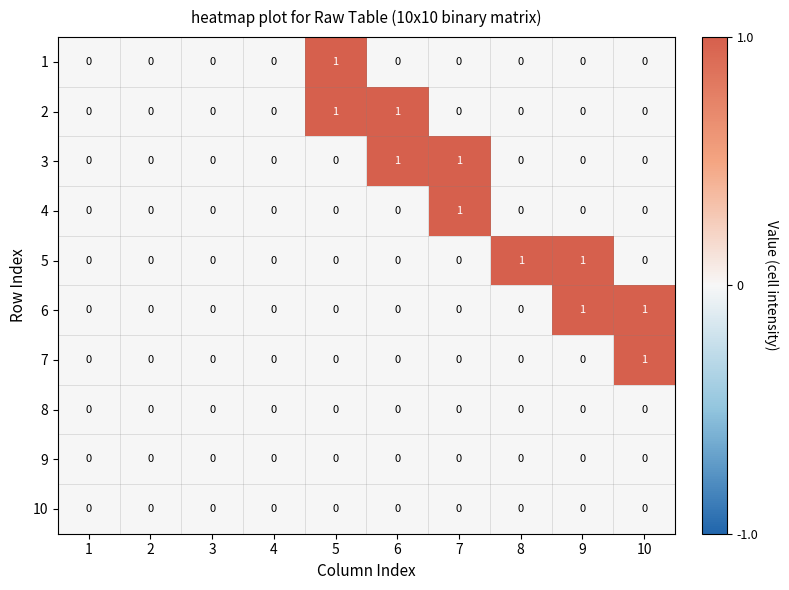

Is it true that 4 equals 0 at 5?

True